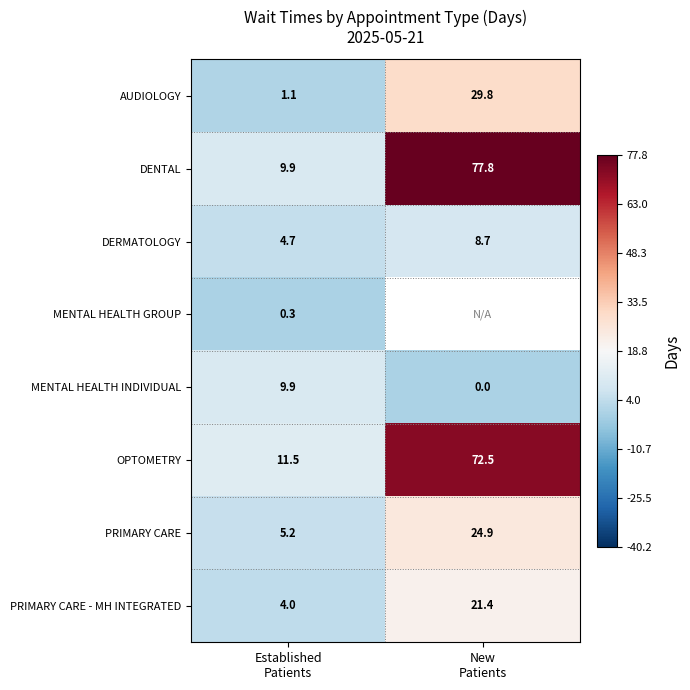

What is the average value of the OPTOMETRY series?

42.0